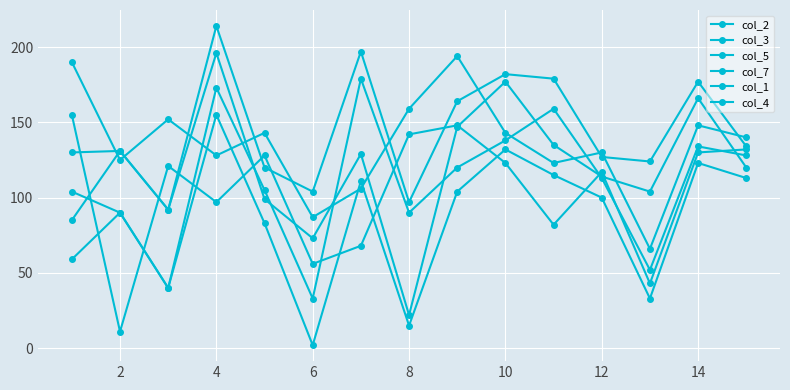

Count the number of data series in this chart.

6